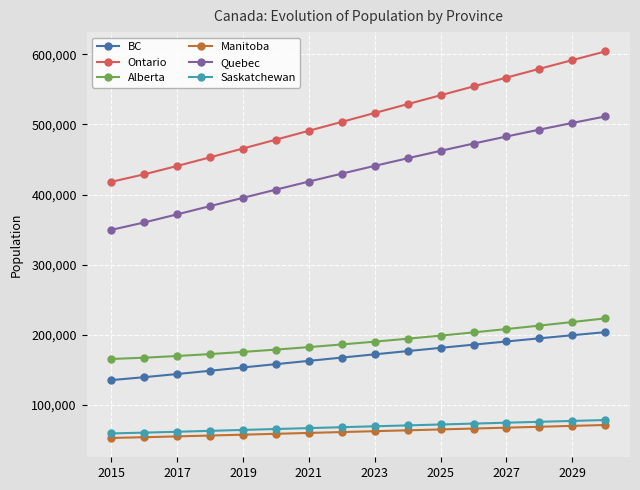

What is the value of the Ontario point at the 1st from the left?

418076.7